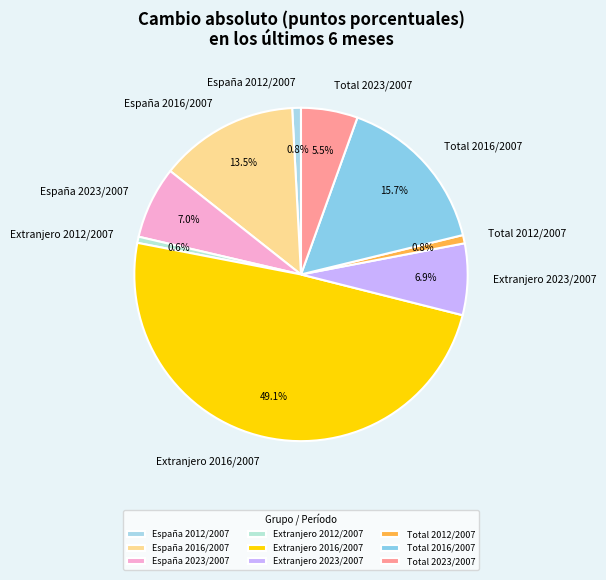

Which slice is the largest?

Extranjero 2016/2007